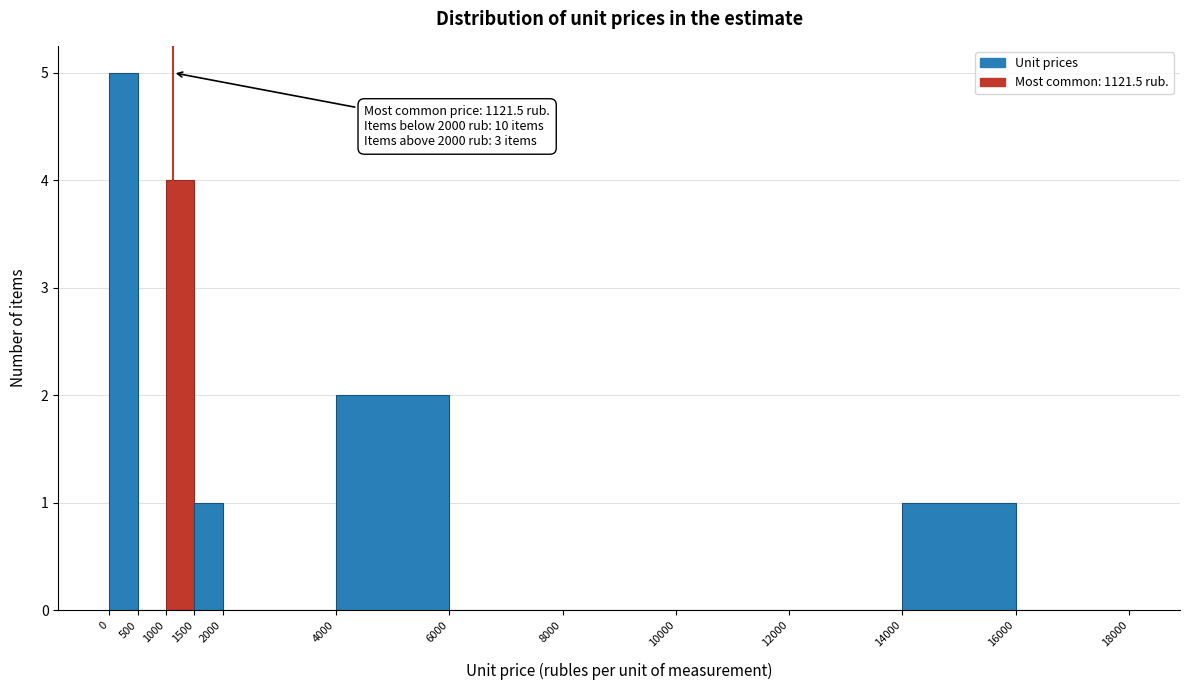

Which range on the x-axis has the tallest bar?

0 to 500